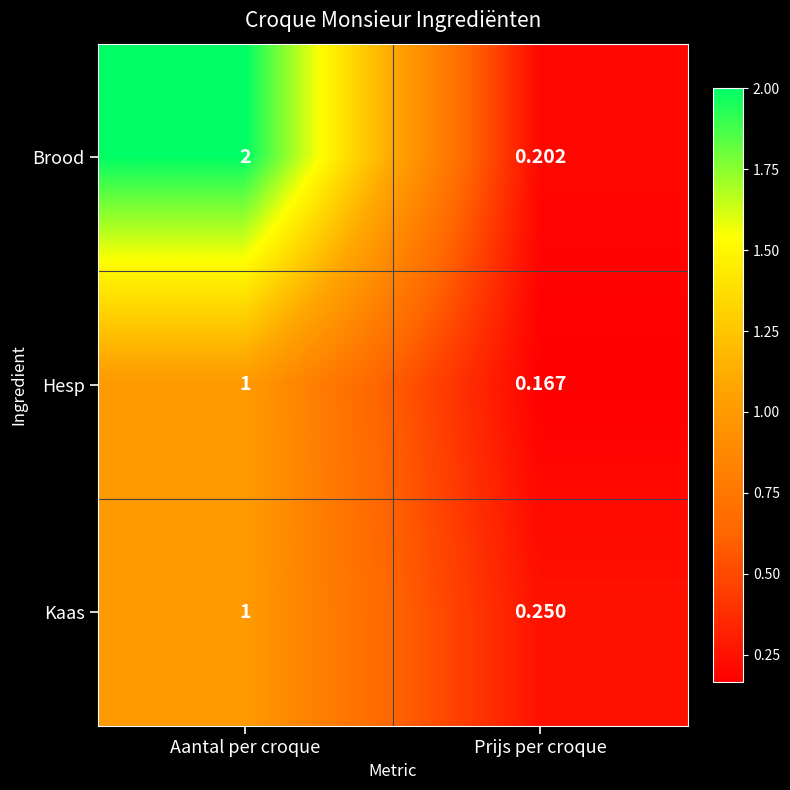

At which category does the chart reach its peak across all series?

Aantal per croque